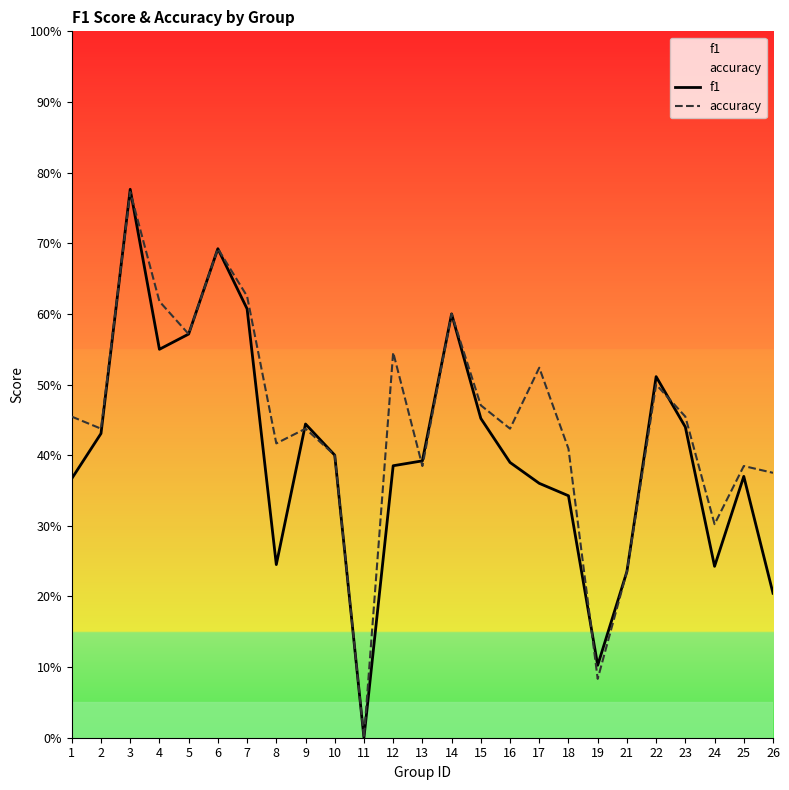

What is the approximate value of accuracy at 3?

0.8